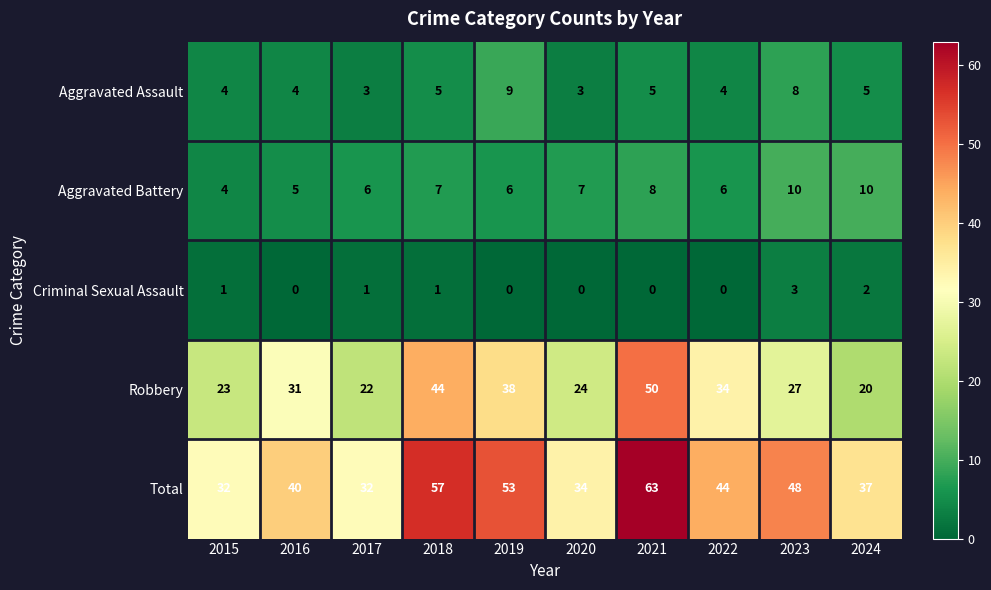

How many Aggravated Assault values are between 4 and 5?

6